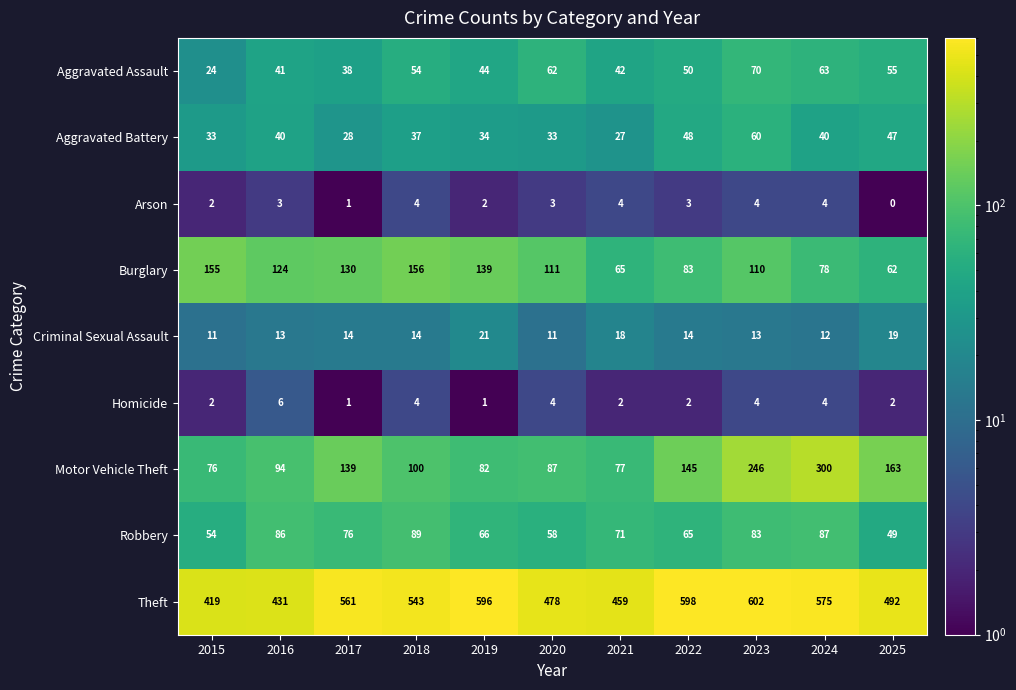

Between 2016 and 2025, which series saw the biggest shift?

Motor Vehicle Theft